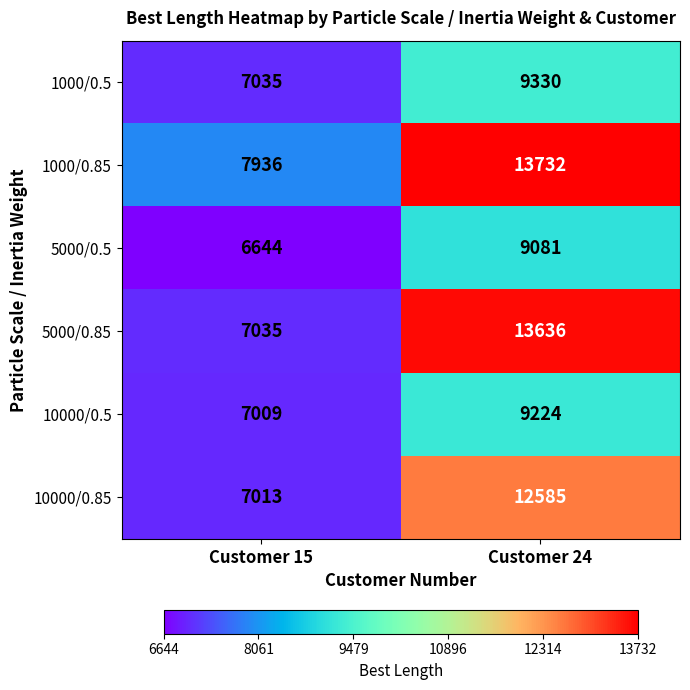

Which label corresponds to the largest value in the chart?

Customer 24